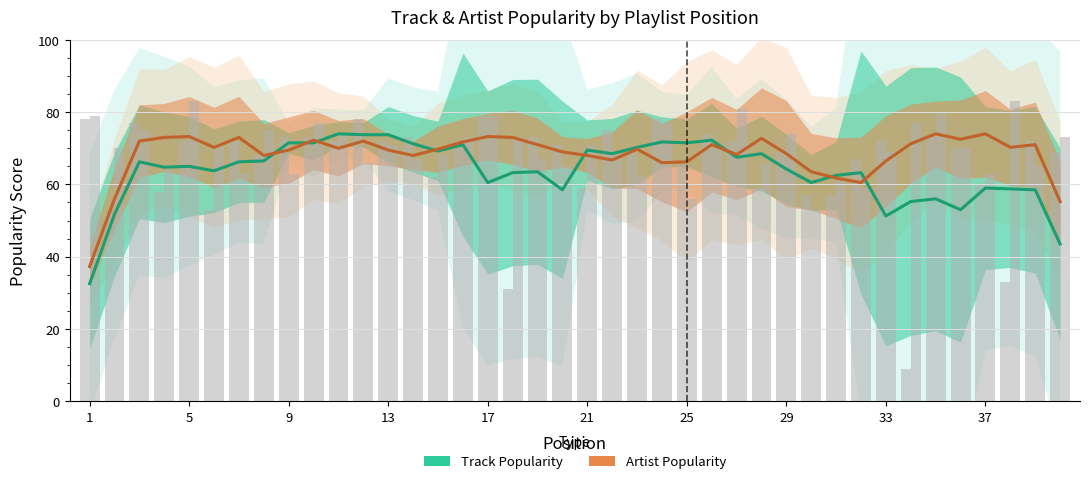

Between 16 and 25, which is larger?

25